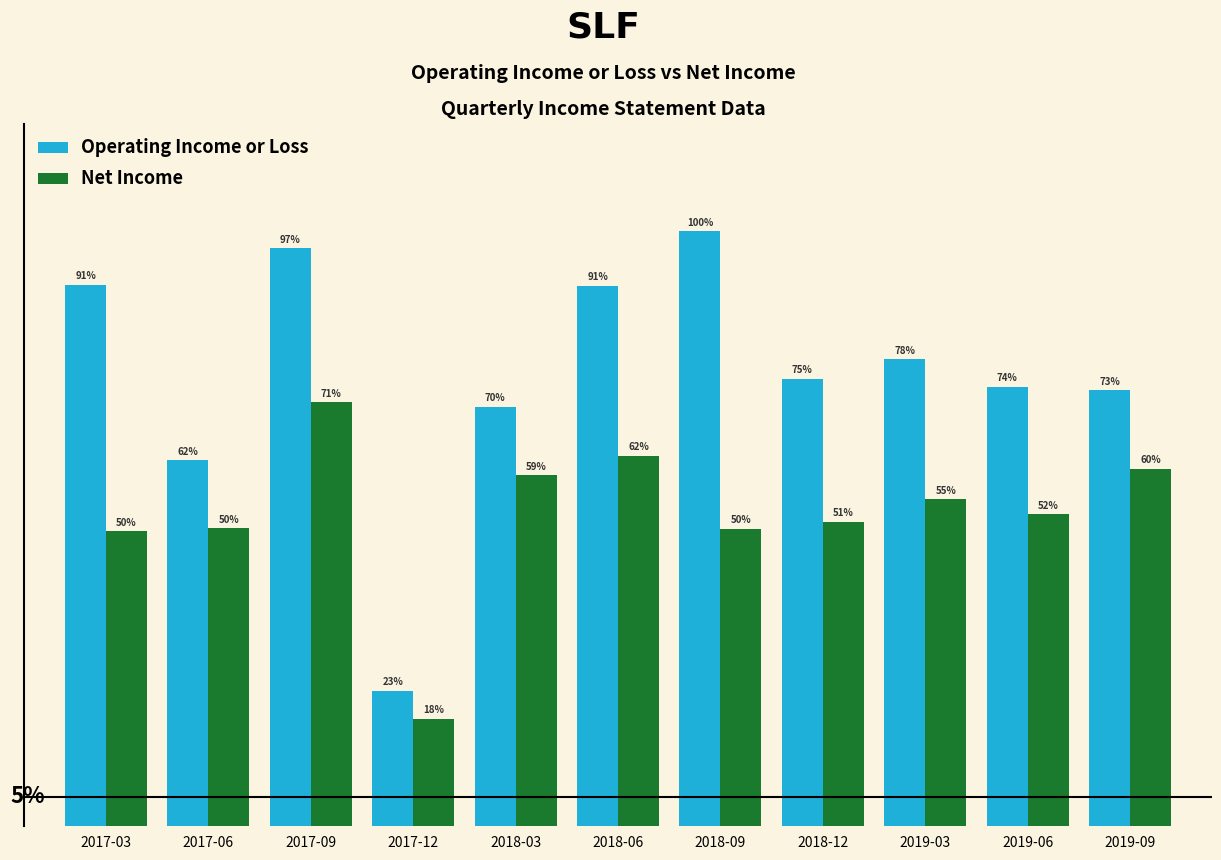

Between 2017-09 and 2018-09, which is larger?

2018-09